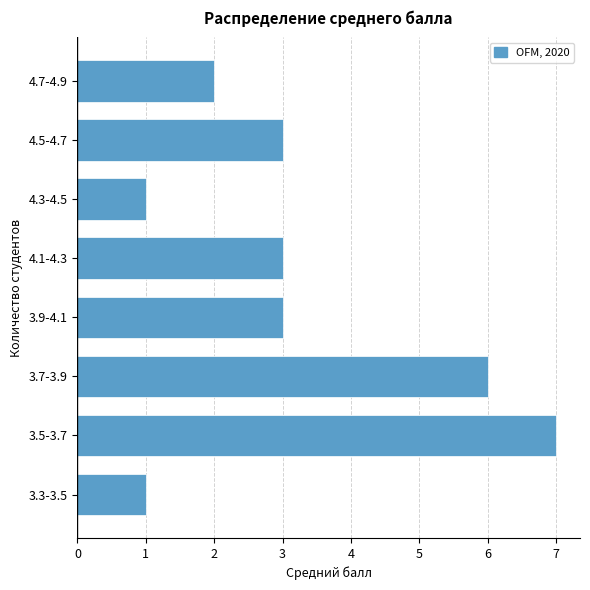

Reading bottom to top, transcribe all the data shown in this chart.

1	7	6	3	3	1	3	2